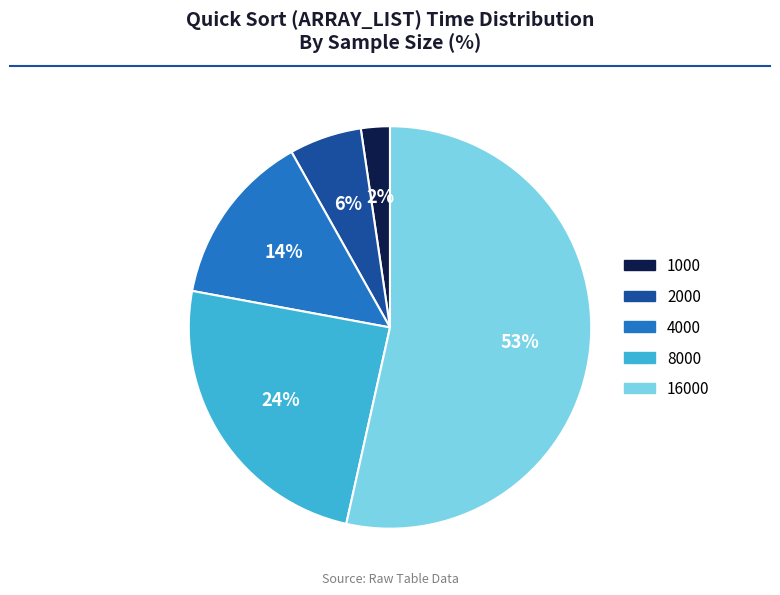

To the nearest percent, what percentage of the pie is 1000?

2%